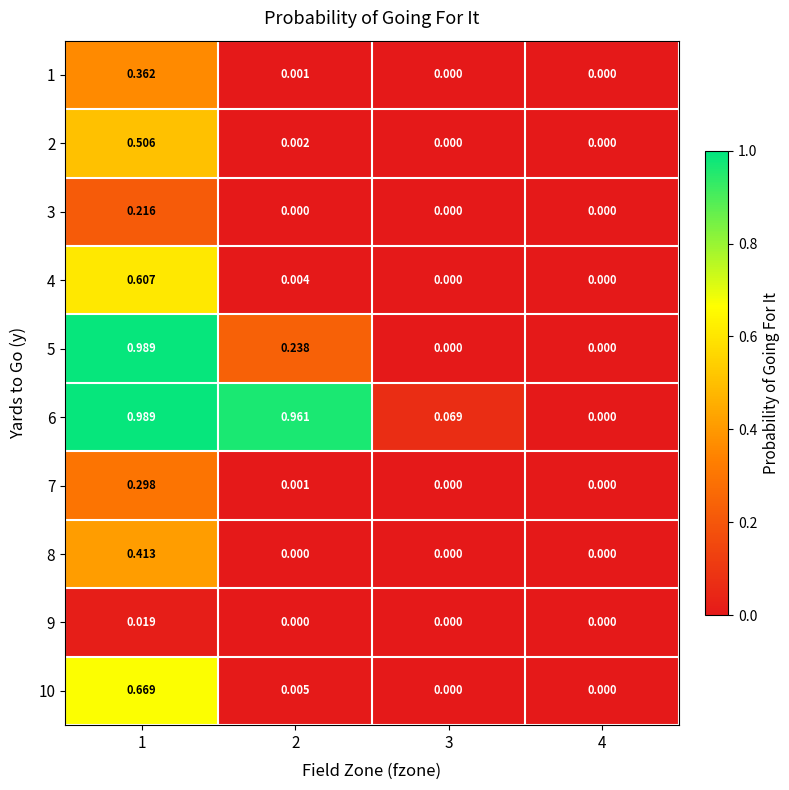

Is the value of 2 at 2 greater than the value of 1 at 3?

Yes